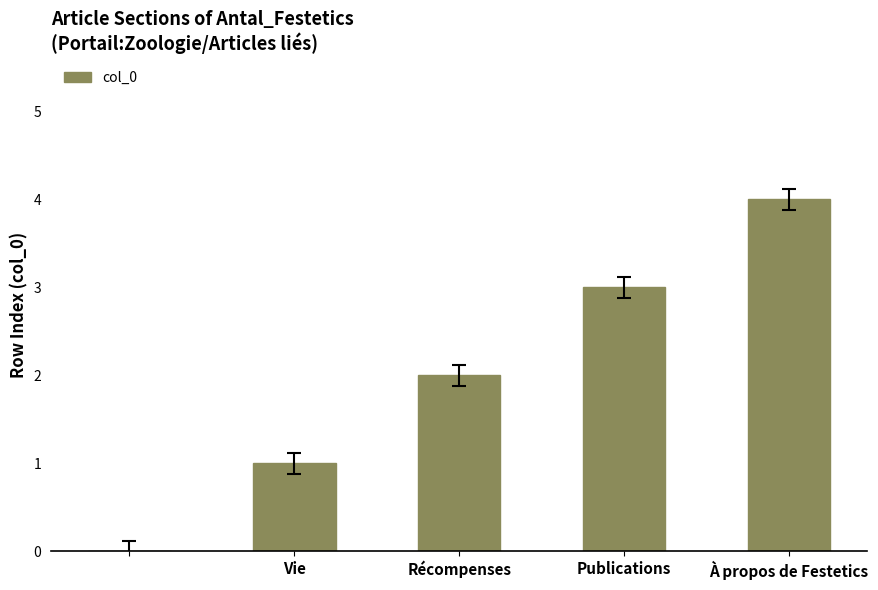

What is the average value?

2